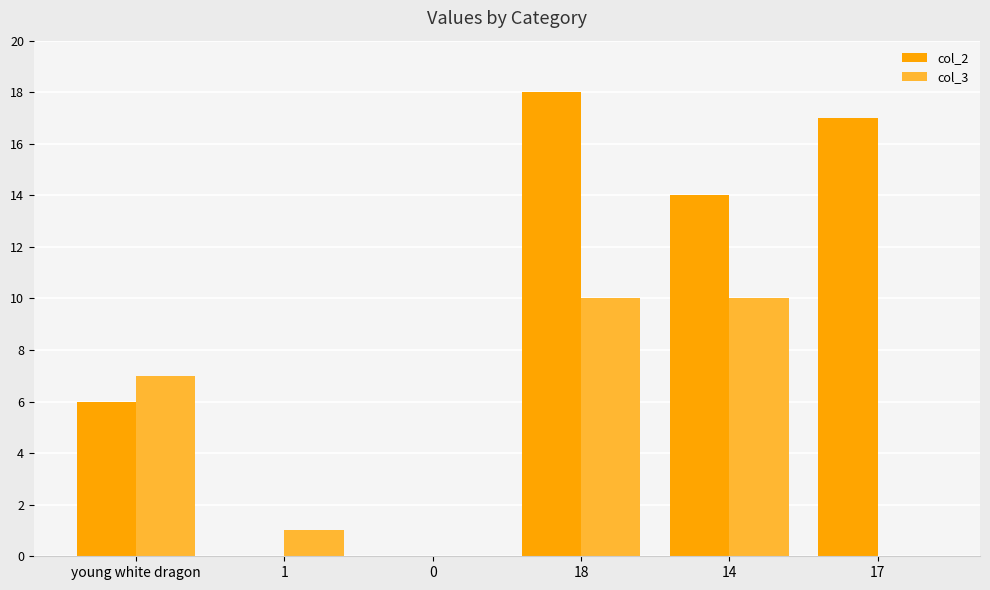

Count the number of data series in this chart.

2